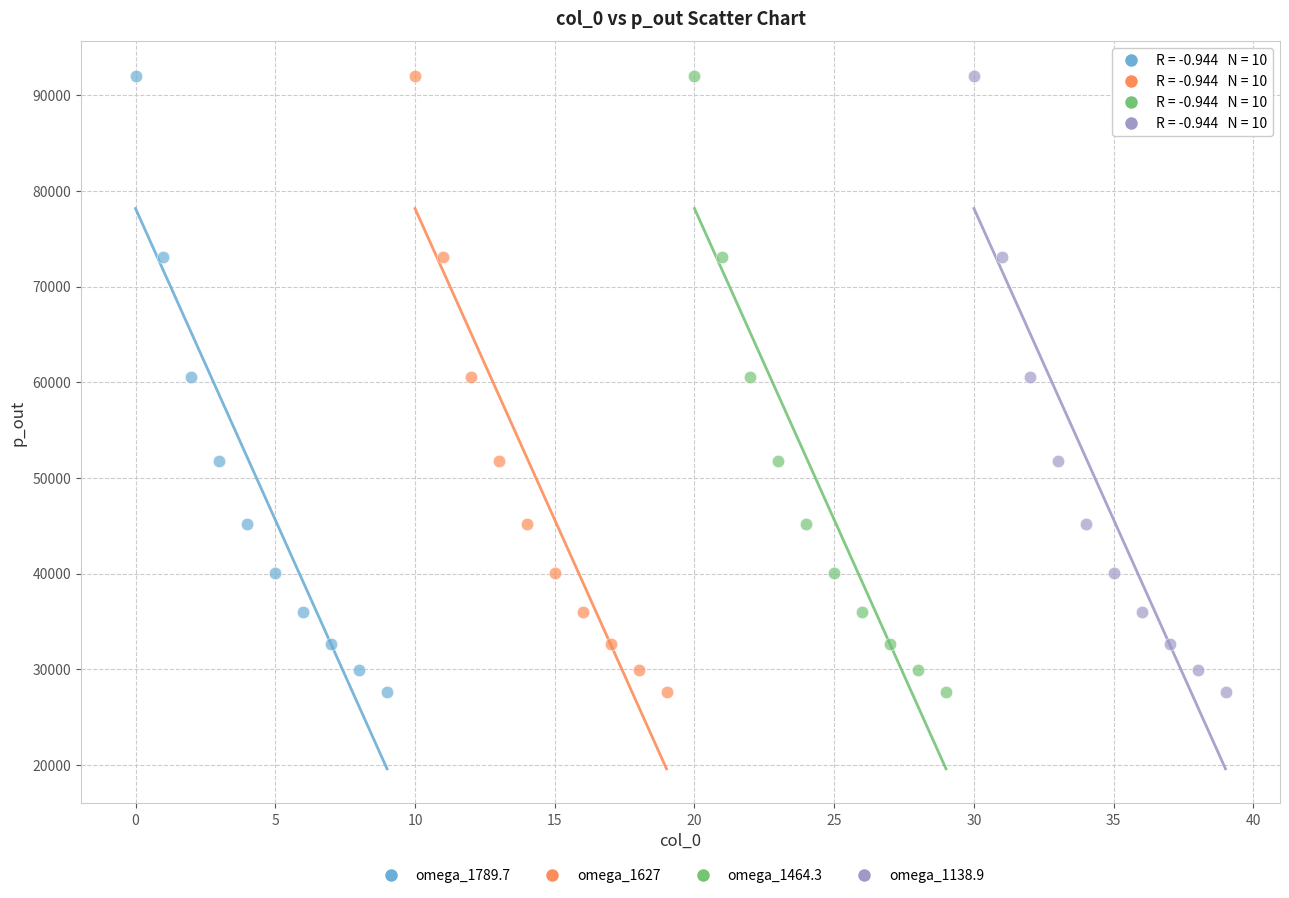

What are all the series names shown in the legend?

omega_1789.7, omega_1627, omega_1464.3, omega_1138.9